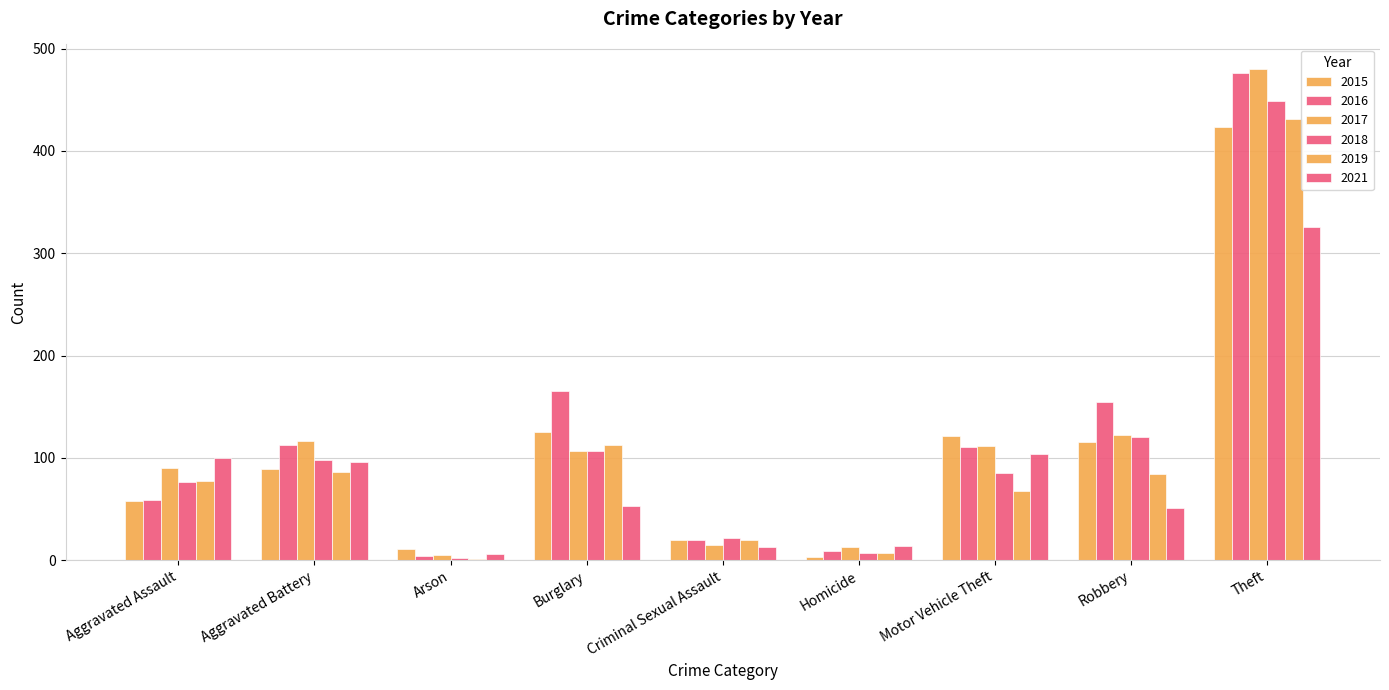

At how many categories does at least one series exceed 362?

1